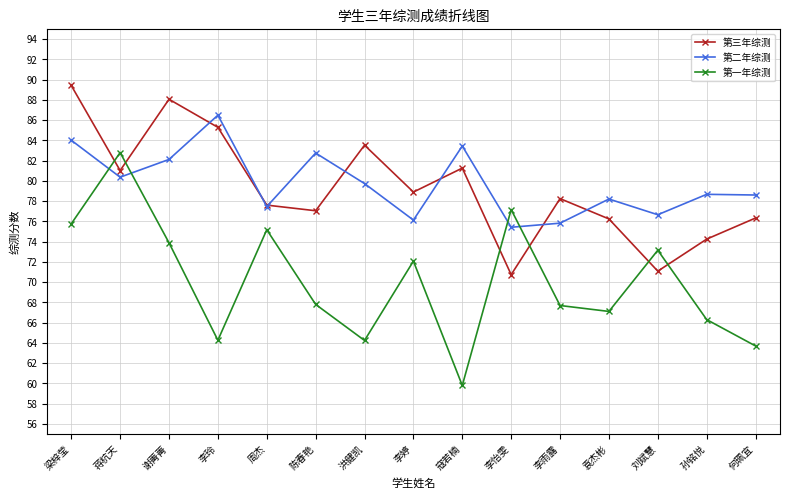

After their last crossing, which series has the higher values: 第一年综测 or 第三年综测?

第三年综测